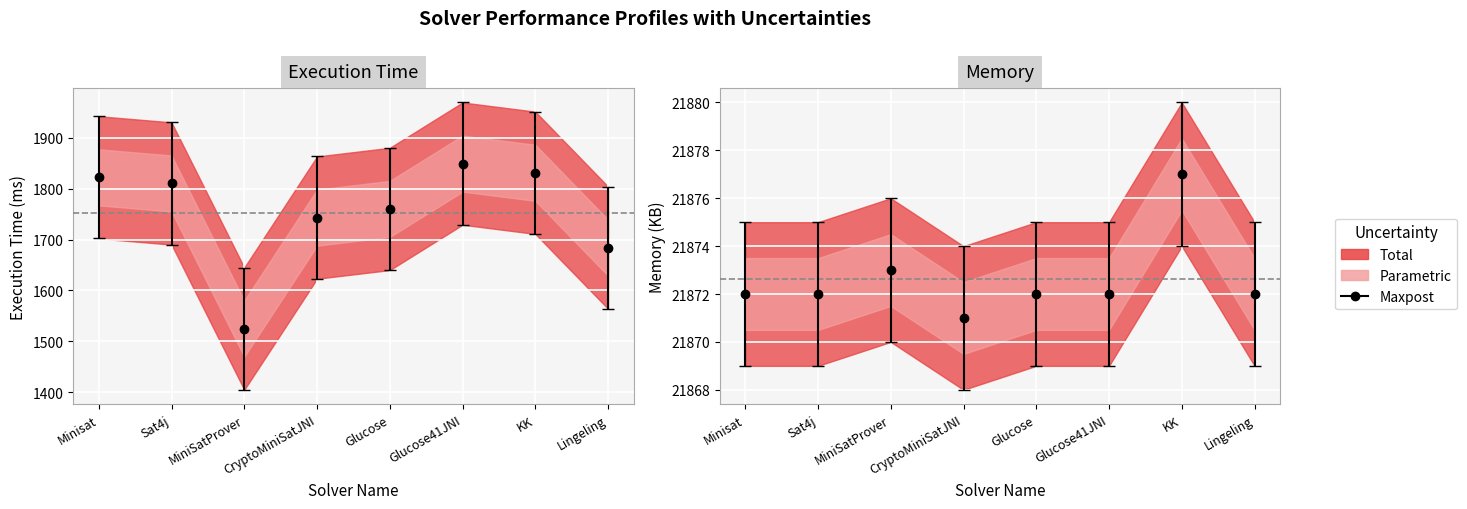

Reading right to left, list all the values displayed in this chart.

Execution Time: Lingeling=1684	KK=1831	Glucose41JNI=1849	Glucose=1760	CryptoMiniSatJNI=1743	MiniSatProver=1525	Sat4j=1810	Minisat=1822
Memory: Lingeling=21872	KK=21877	Glucose41JNI=21872	Glucose=21872	CryptoMiniSatJNI=21871	MiniSatProver=21873	Sat4j=21872	Minisat=21872